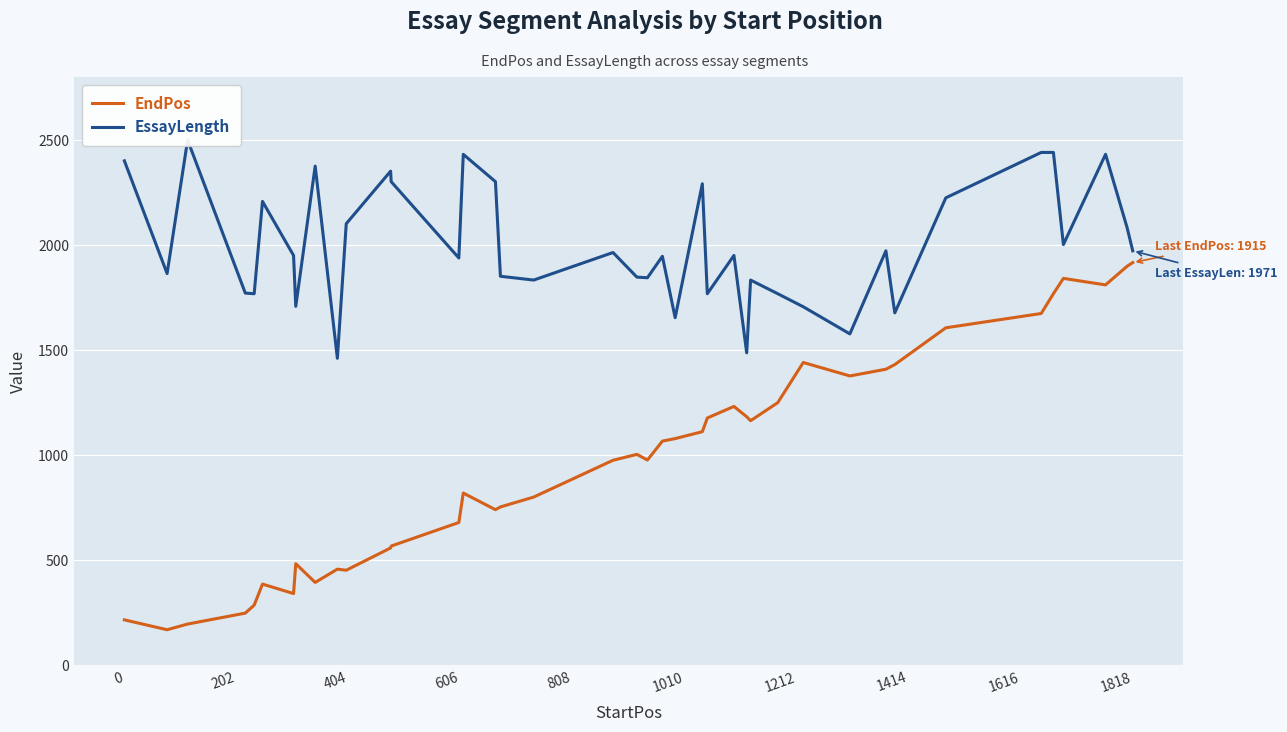

Rank the series by their maximum value, from lowest to highest.

EndPos, EssayLength